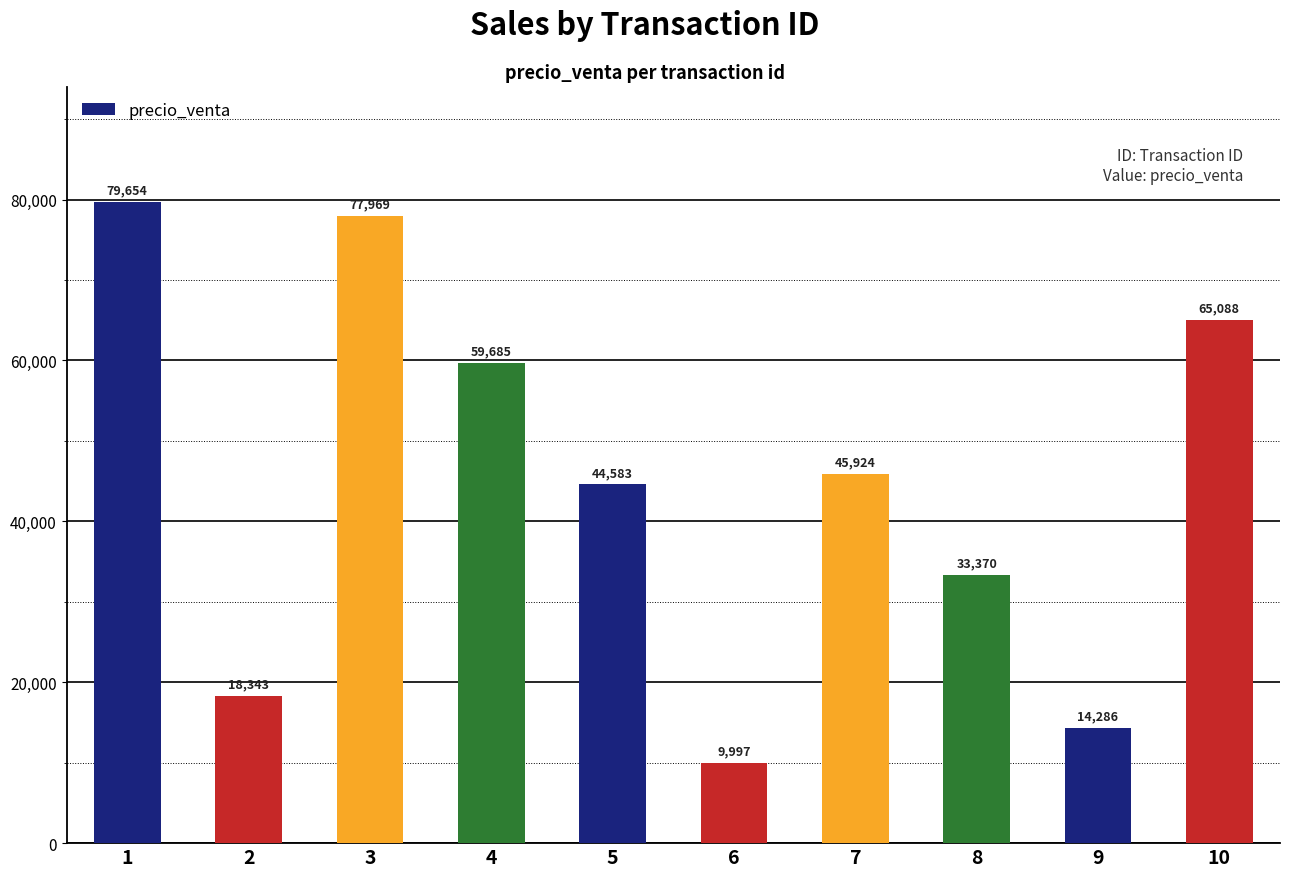

The chart shows a value of 24338 at 9. True or false?

False